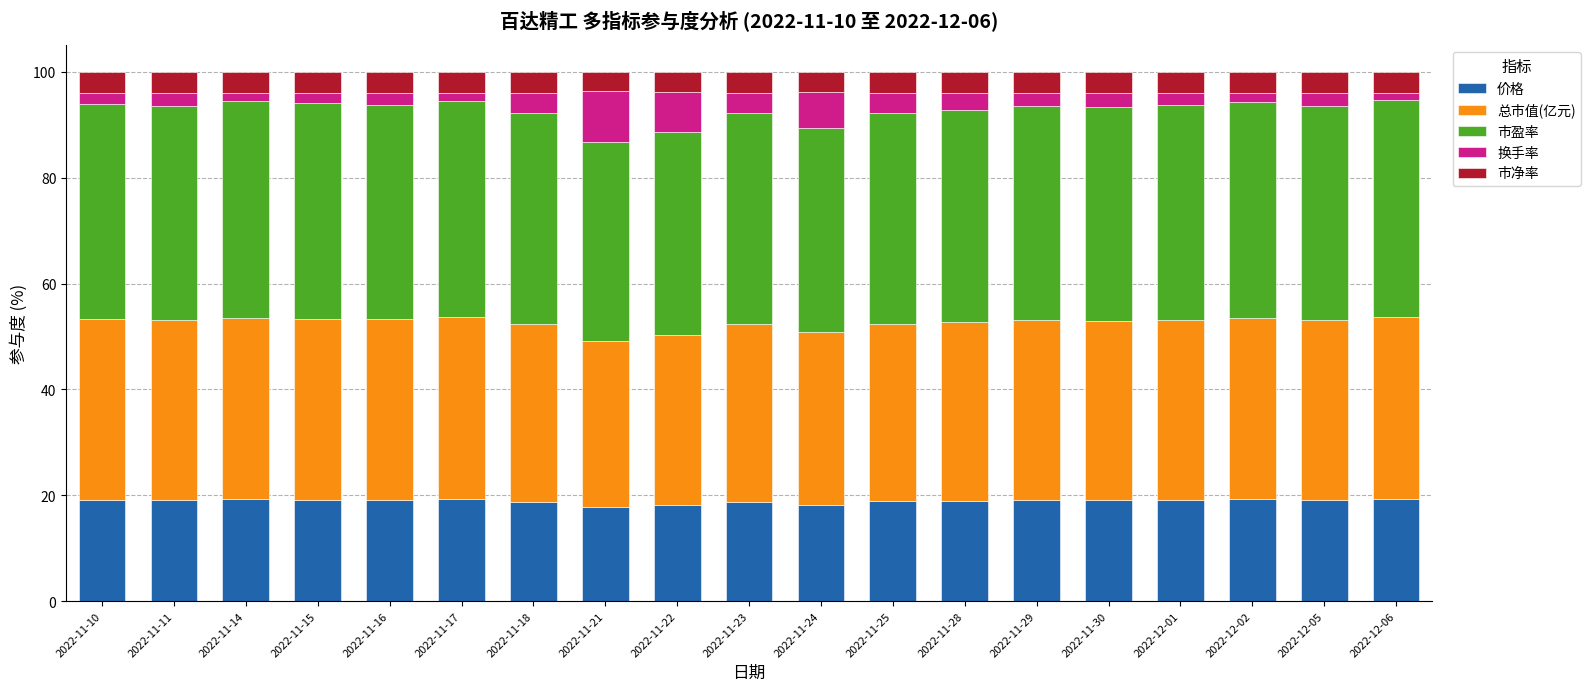

What is the total value across all series at 2022-11-22?

100.0